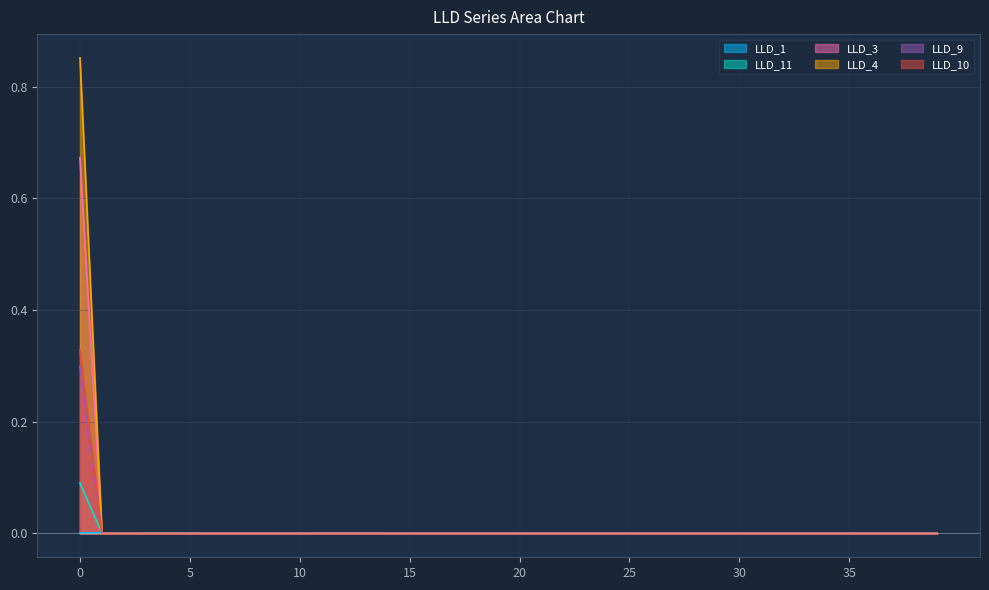

Which series has the largest range (max minus min)?

LLD_4